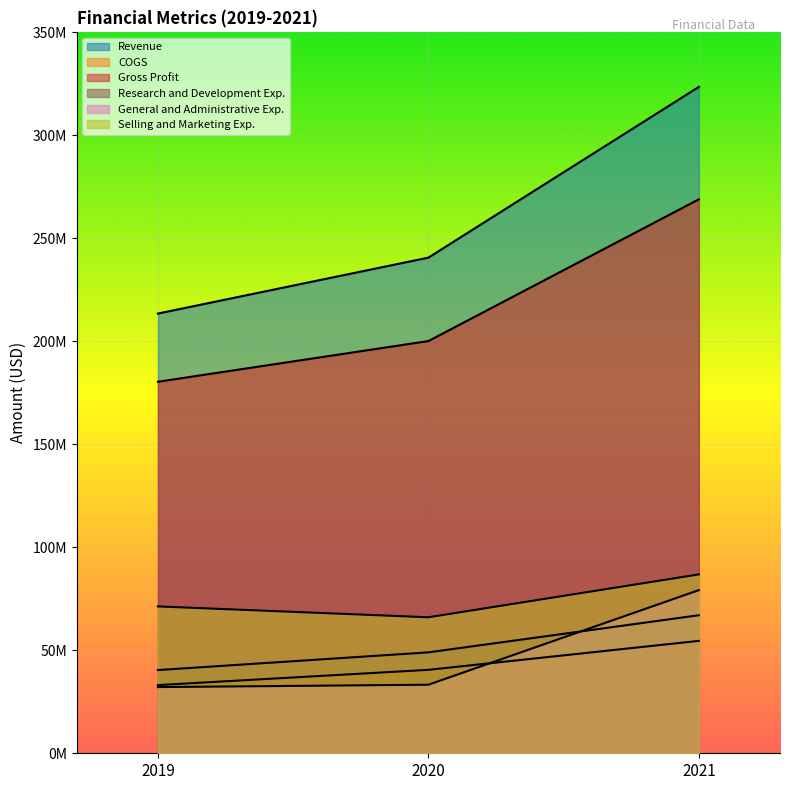

Where is Gross Profit nearest to the value 224660000?

2020